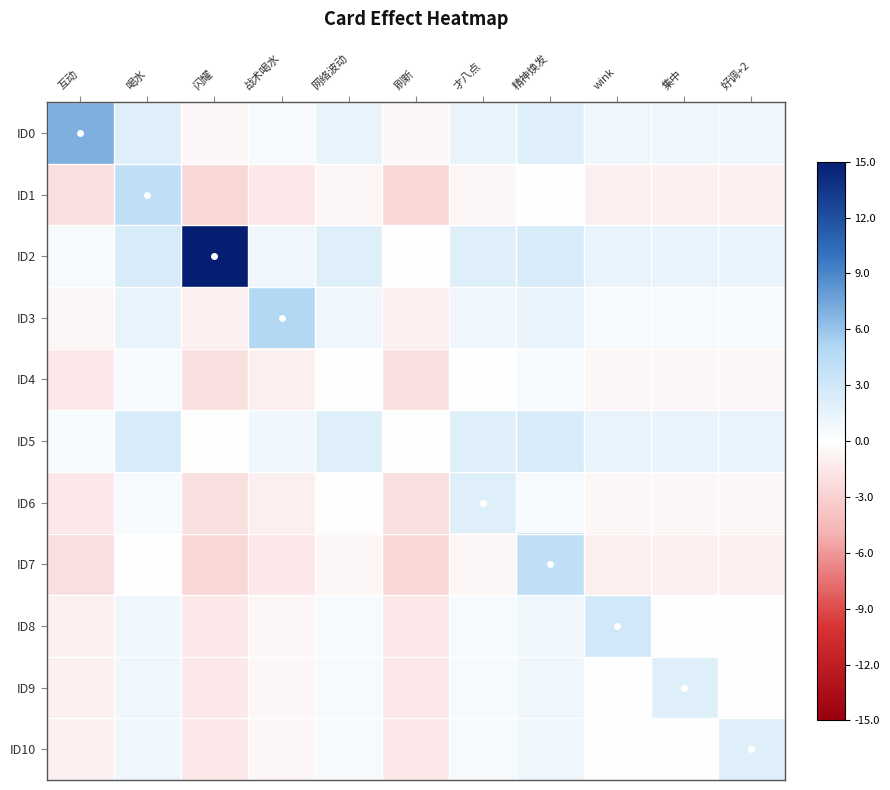

Which series changed the most between 战术喝水 and 才八点?

ID3